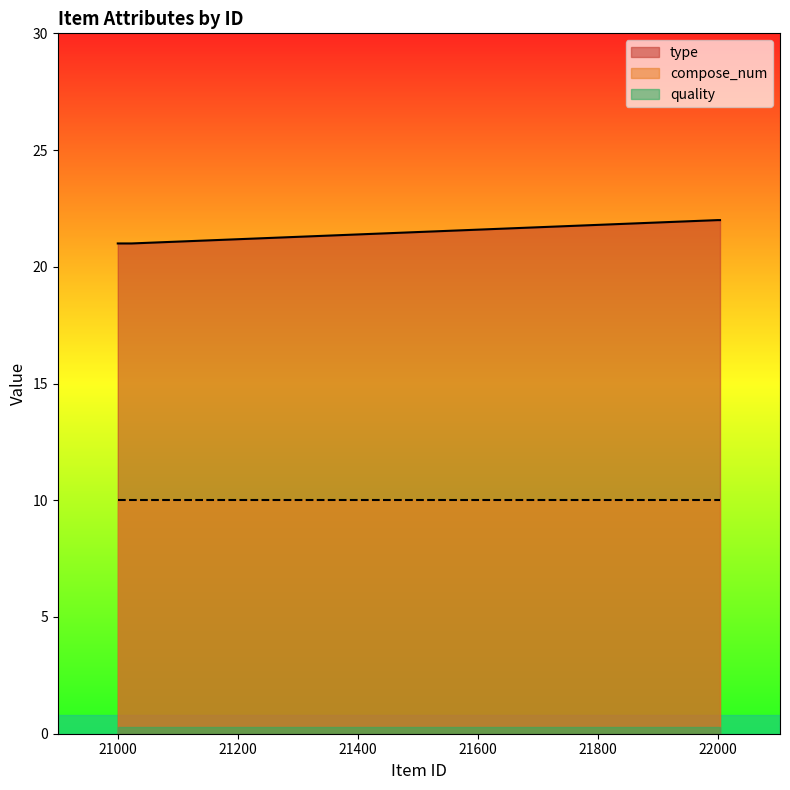

True or false: compose_num and quality intersect in this chart.

False